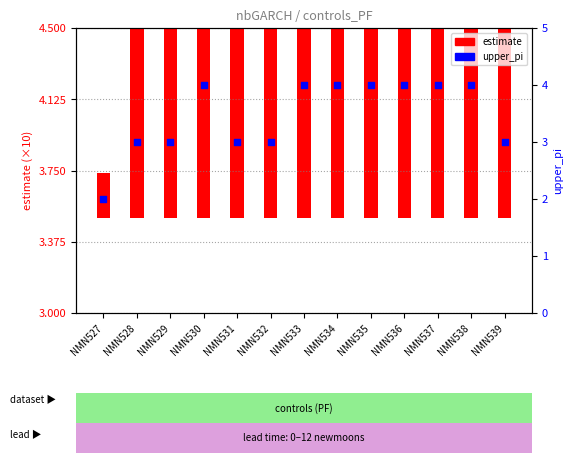

At how many categories does at least one series exceed 3?

7